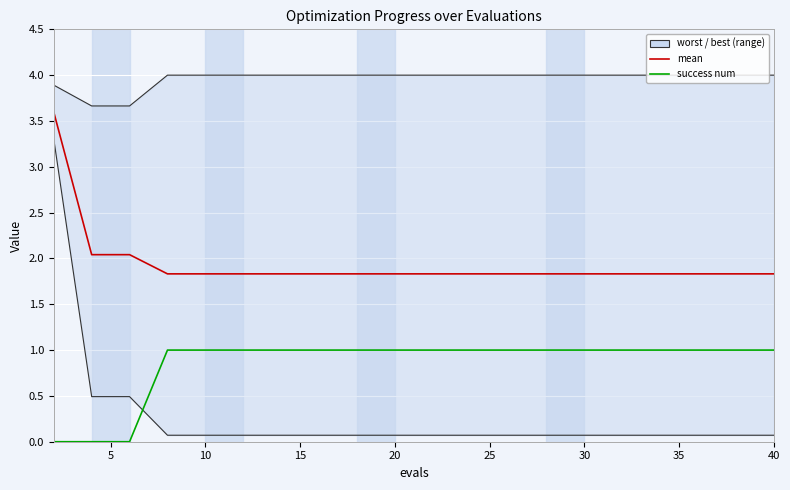

True or false: success num has a value of 0.4 at 5.

False